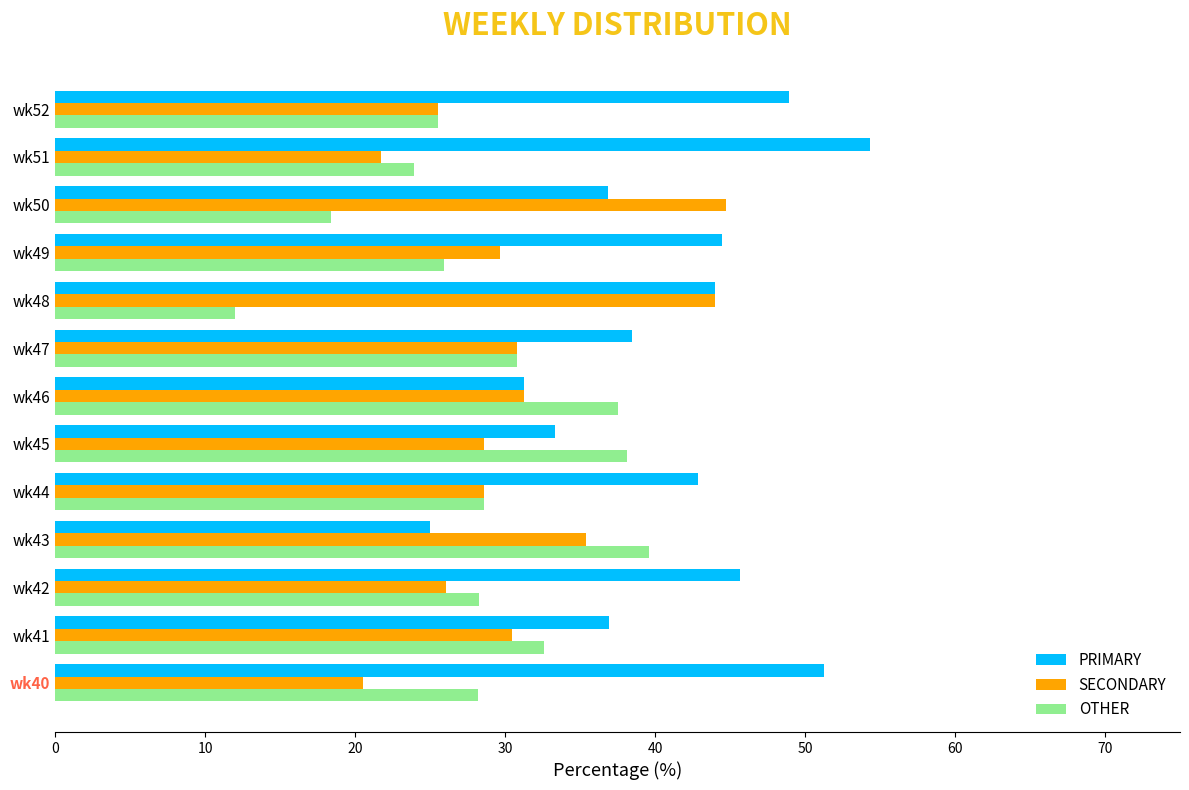

How many distinct data groups are displayed?

3